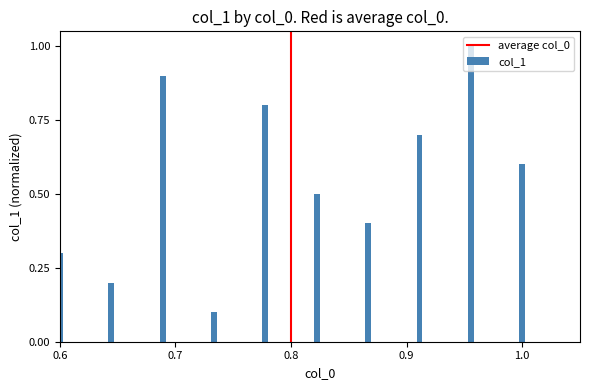

Is it true that the value at 0.6 is -1?

False